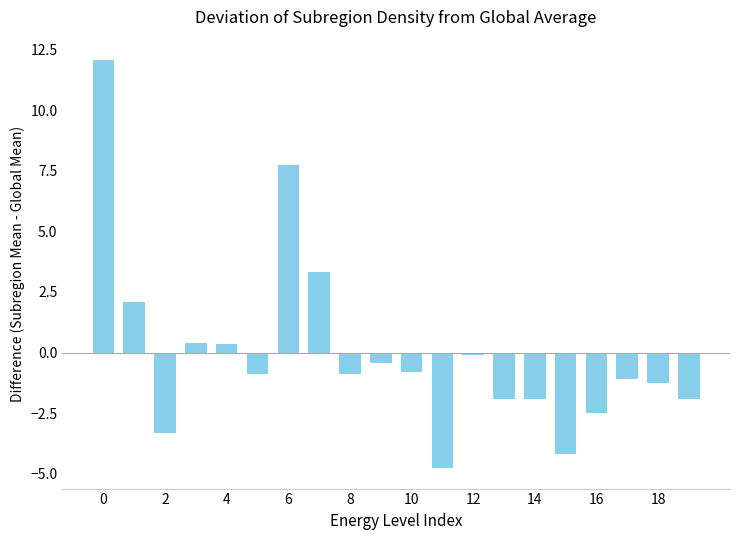

How many distinct data groups are displayed?

1